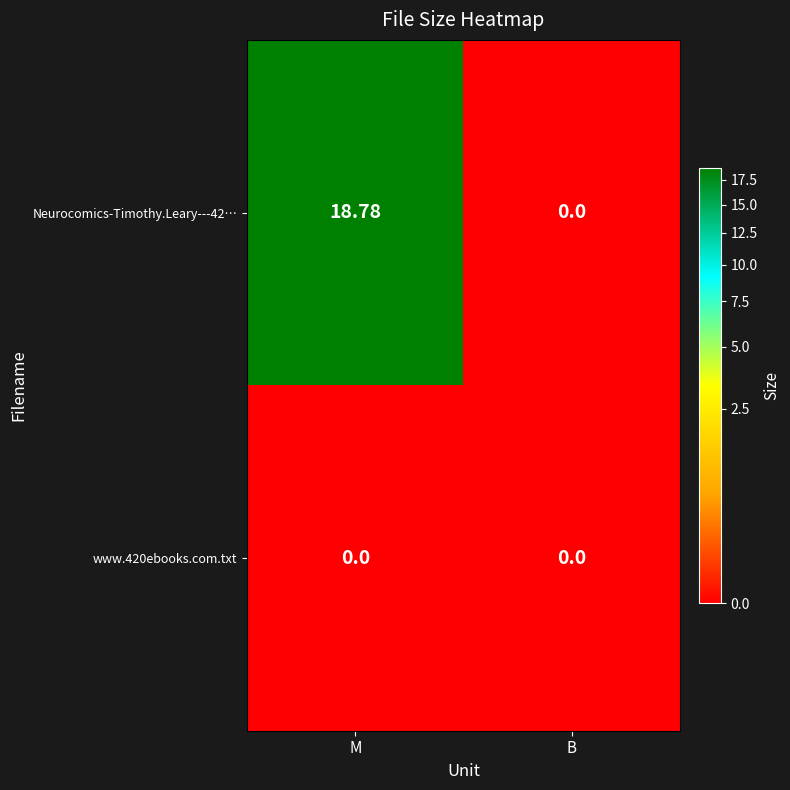

Which series has the largest total across all categories?

Neurocomics-Timothy.Leary---42…